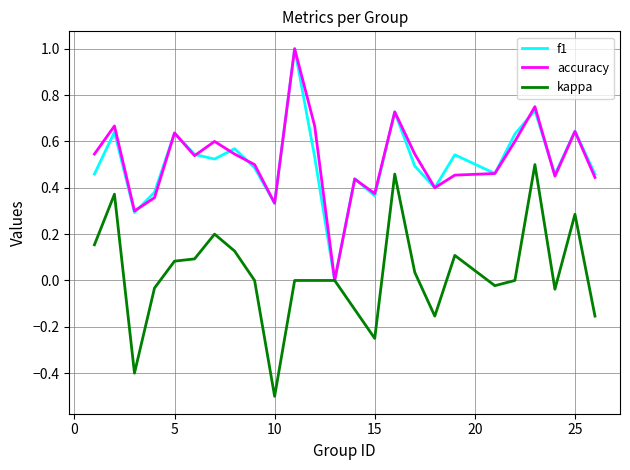

What is the maximum value for accuracy?

1.0